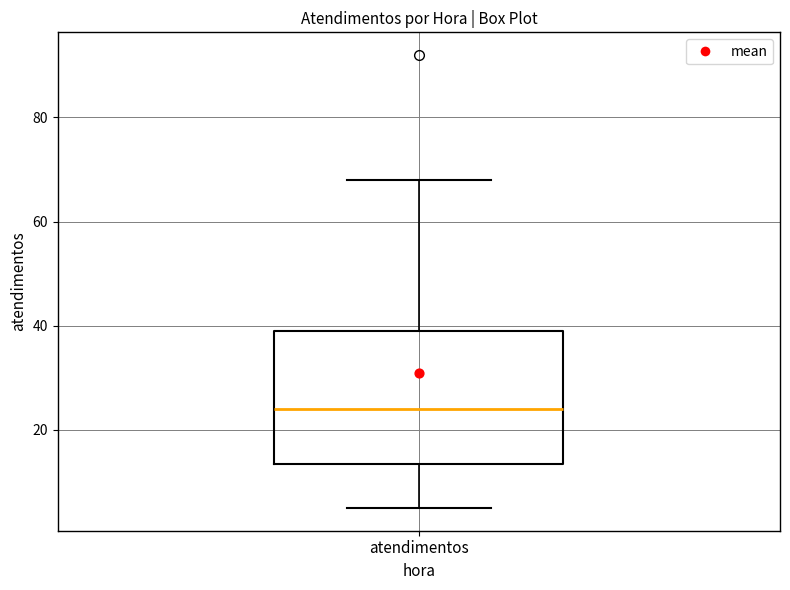

Read this box plot against the y-axis: the position of the median line, the range covered by the box, and the ends of both whiskers. The values are not printed on the chart, so give them approximately, as read against the axis.

median 24, box 14 to 40, whiskers 6 to 68